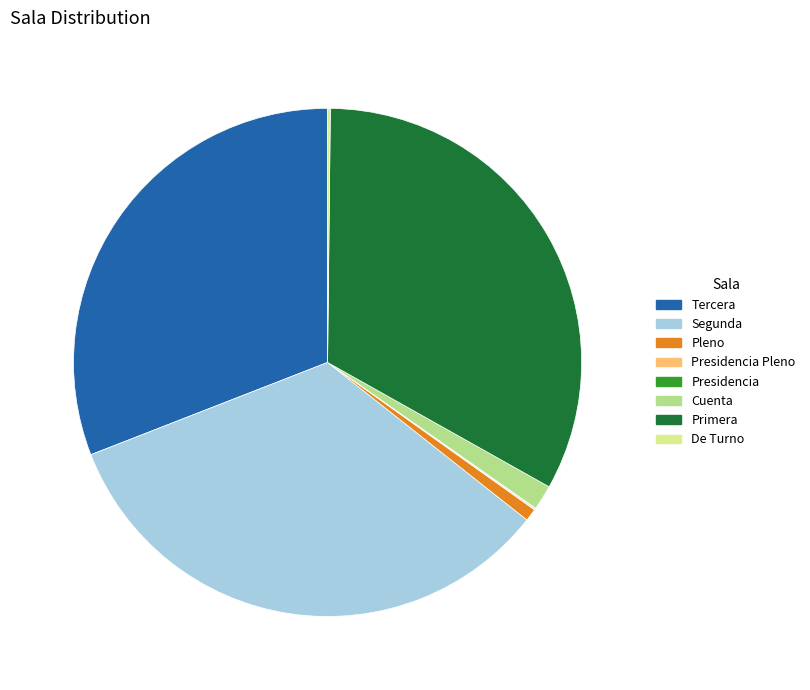

Is it true that Tercera is 31% of the pie?

True